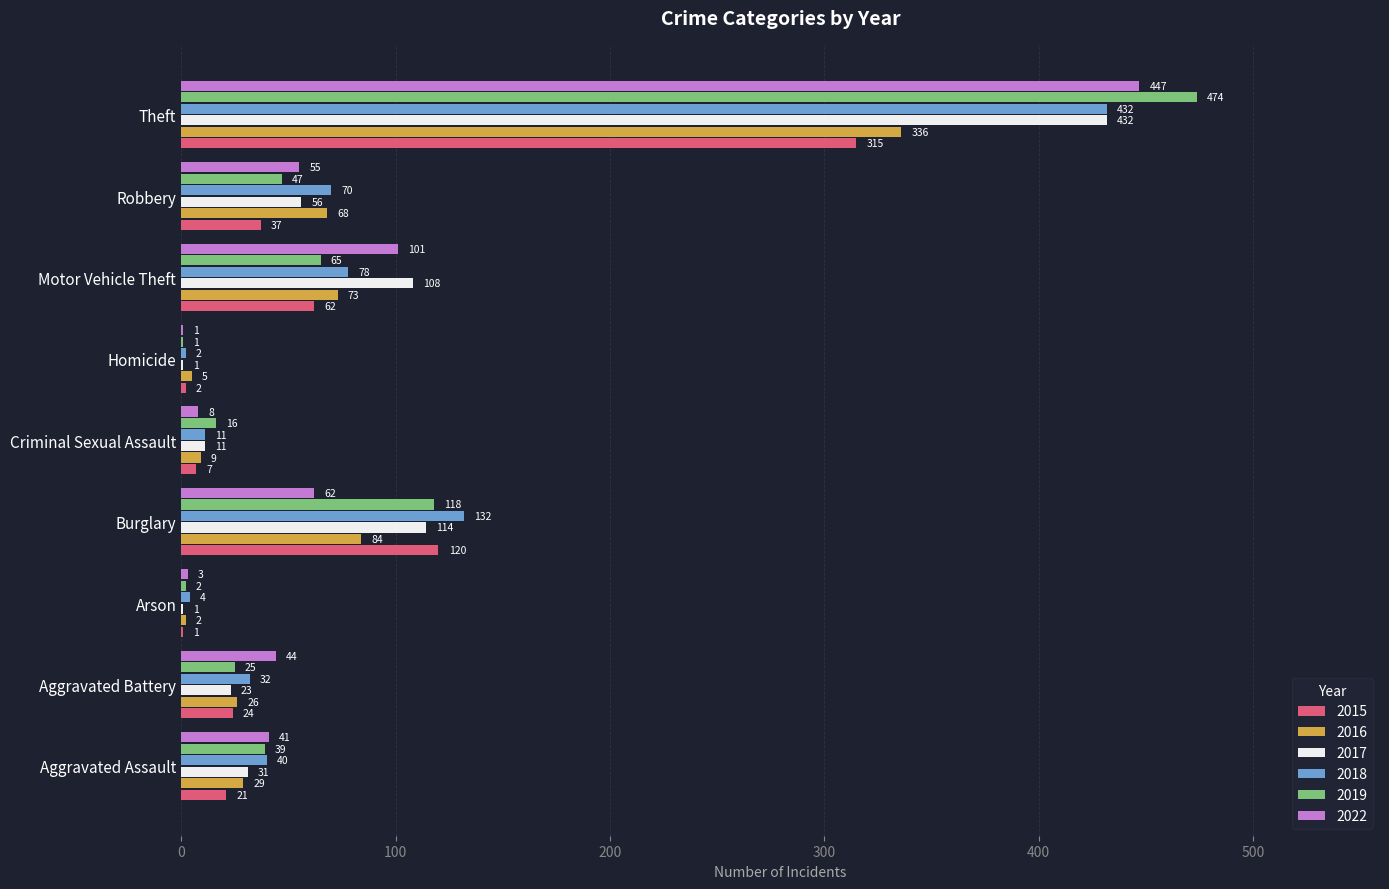

Is the value of 2018 at Burglary greater than the value of 2016 at Robbery?

Yes